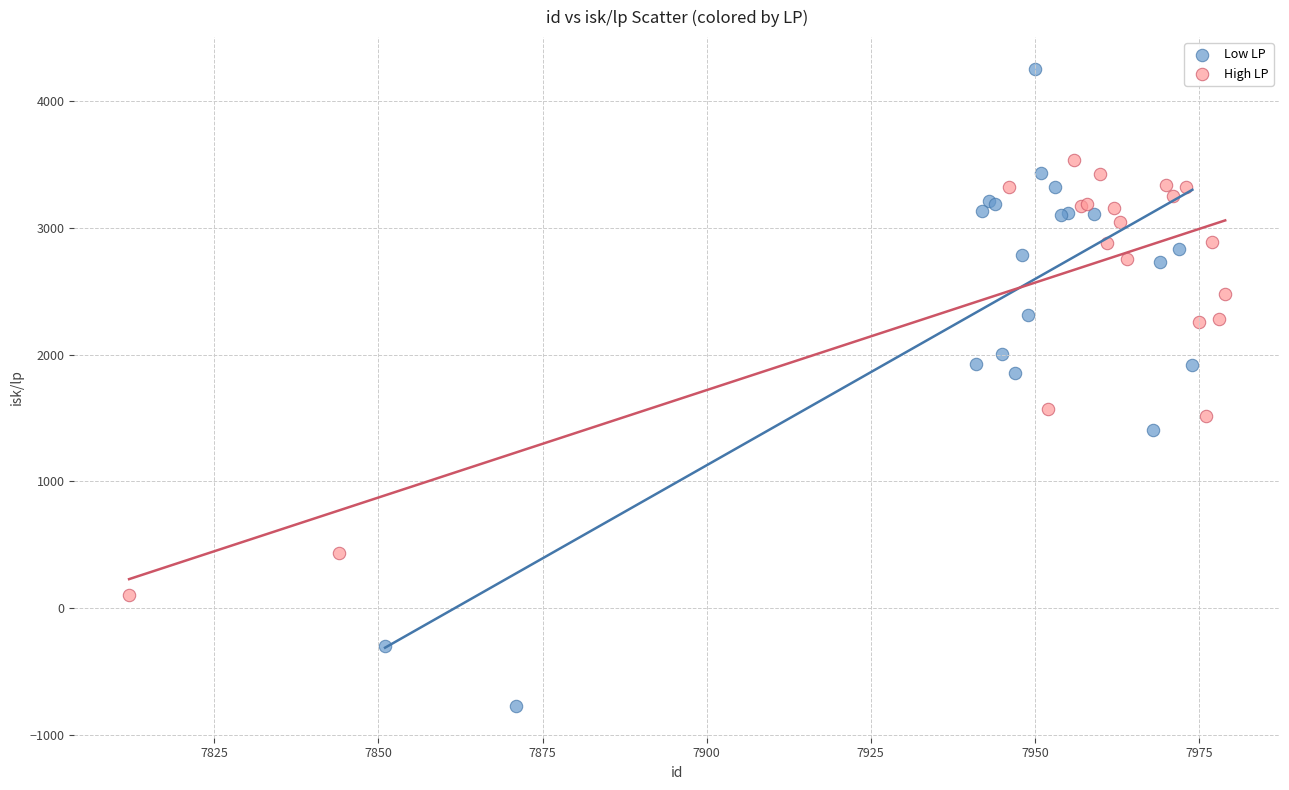

Which series has the widest spread of Y values?

Low LP